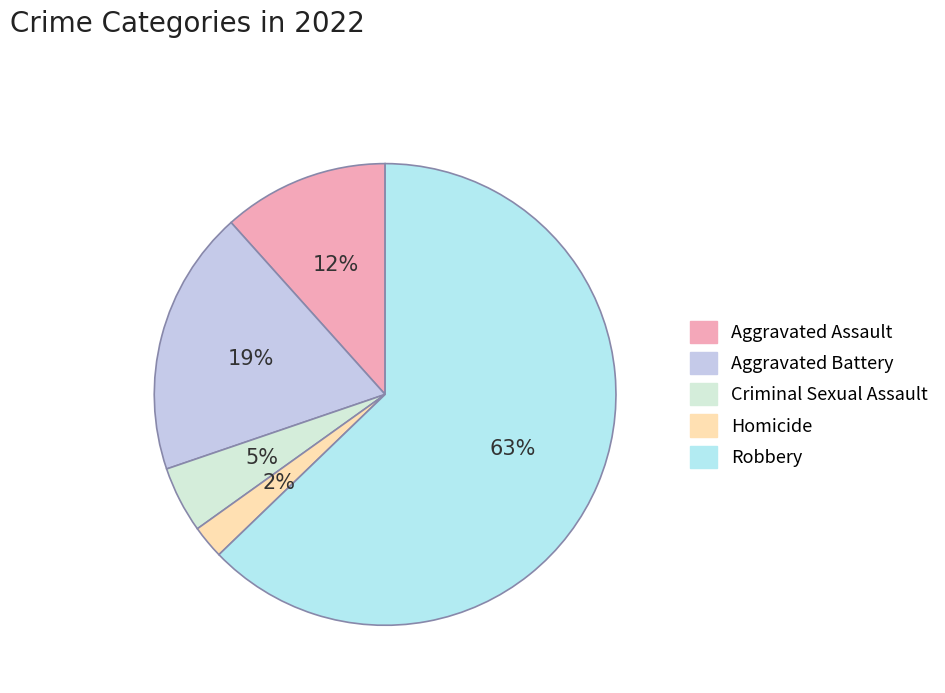

How many slices are in this pie chart?

5